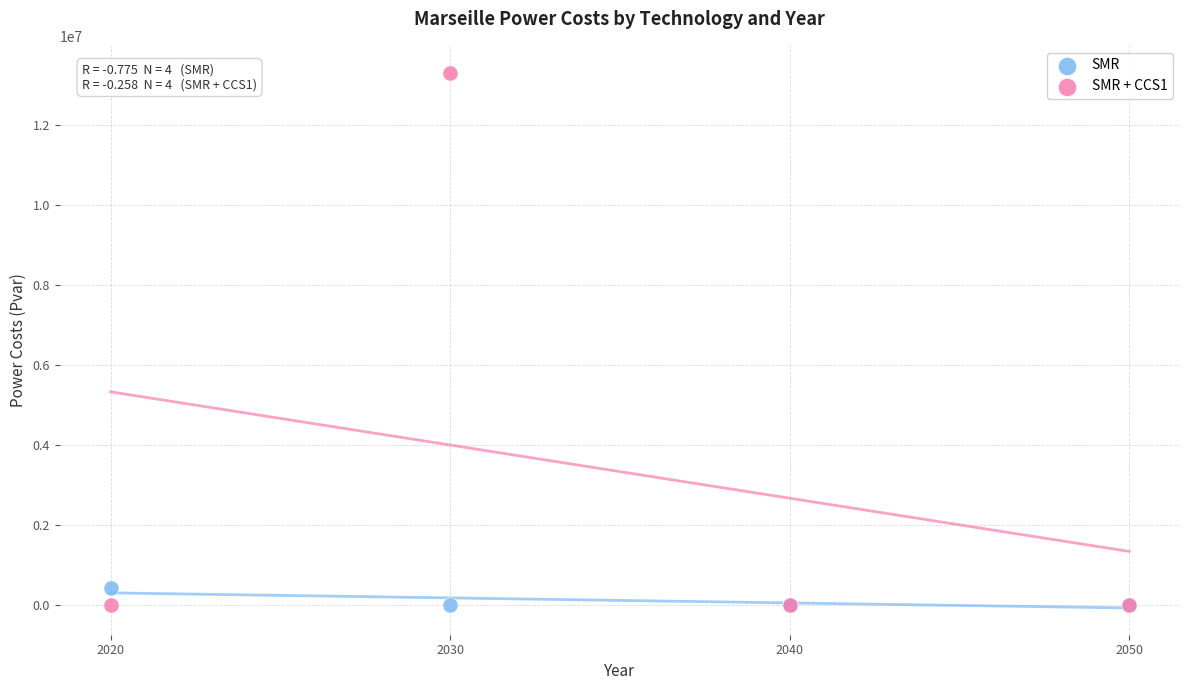

Which series has the widest spread of Y values?

SMR + CCS1